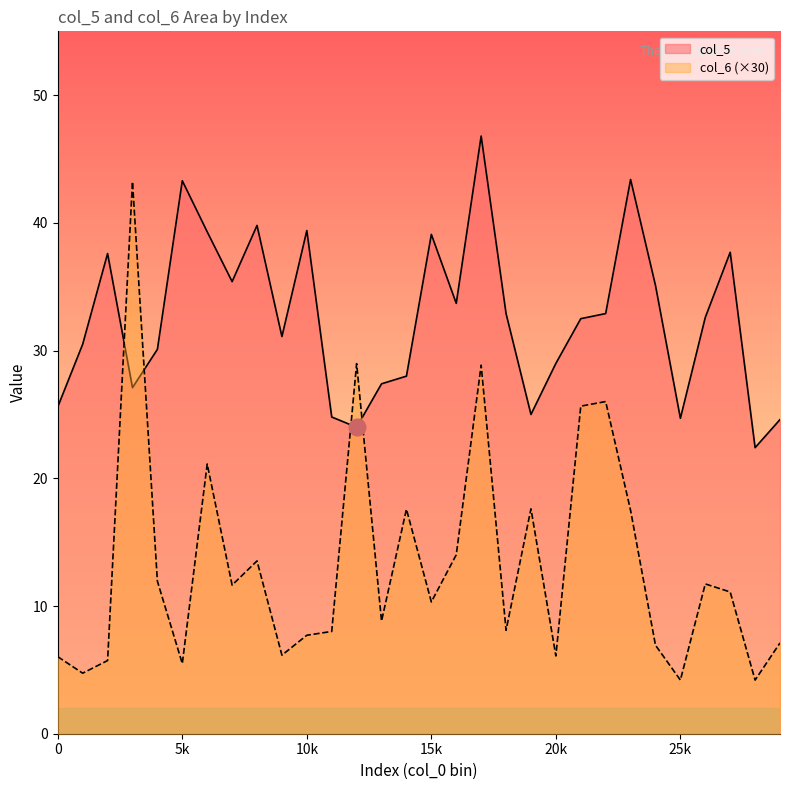

What is the smallest value displayed?

4.2